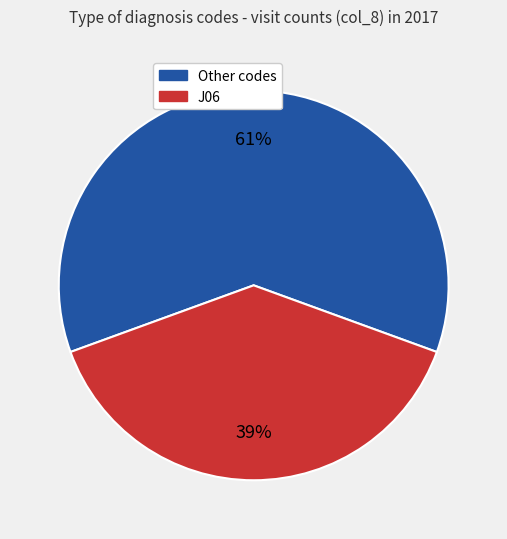

To the nearest percent, what is the average slice percentage?

50%